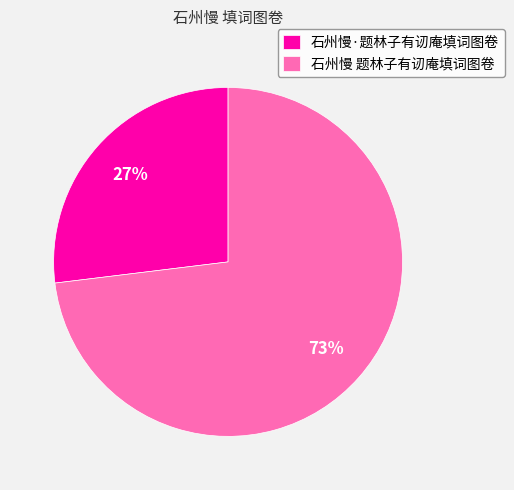

How many segments does this pie chart have?

2